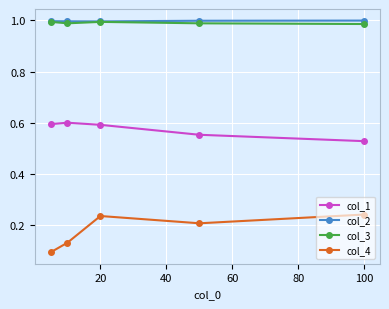

True or false: col_4 and col_3 cross at least once.

False